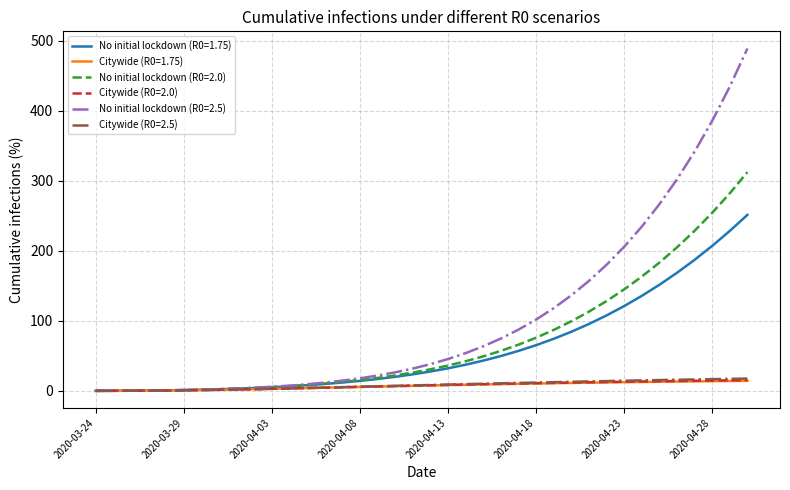

What is the greatest value displayed?

489.3